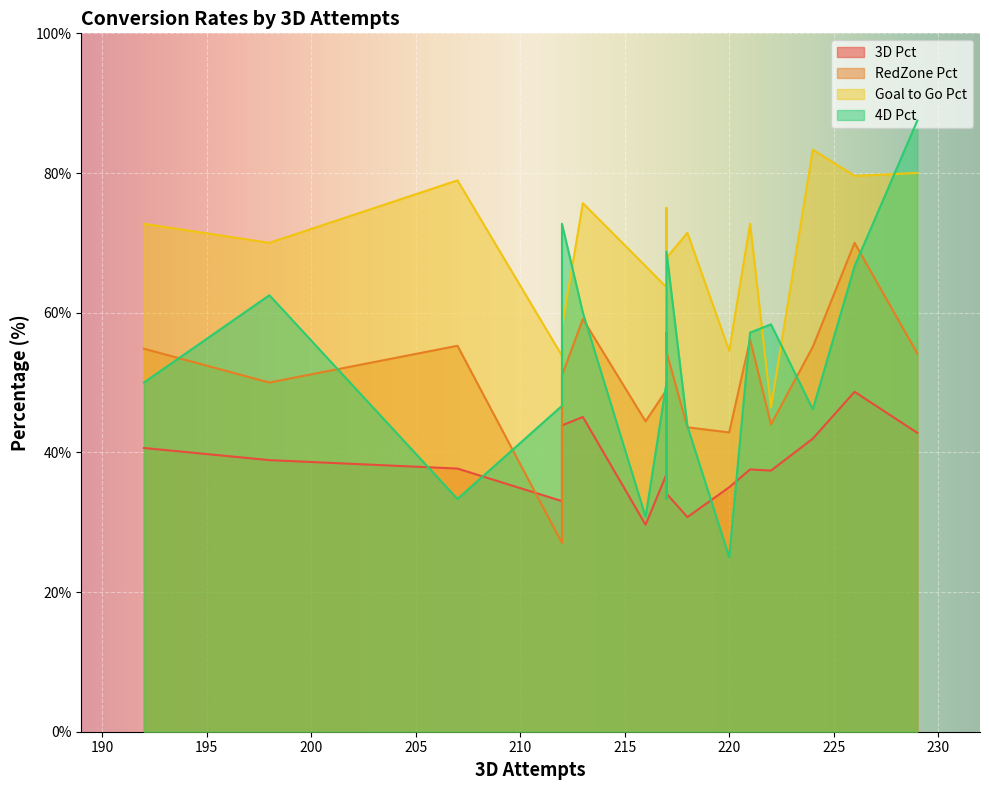

Which series has the widest spread of values?

4D Pct